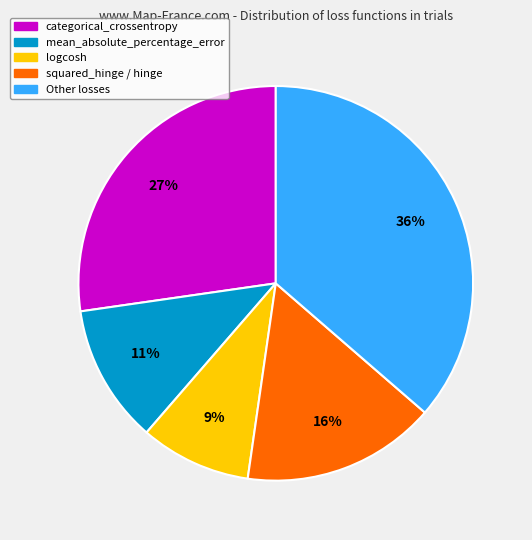

Rank the categories by value from highest to lowest.

Other losses, categorical_crossentropy, squared_hinge / hinge, mean_absolute_percentage_error, logcosh